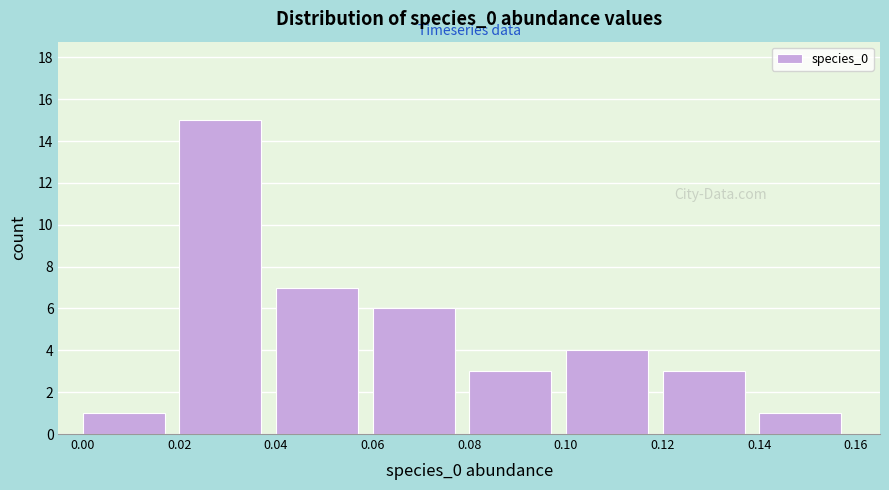

Reading left to right, list every bar in this chart as the range it spans on the x-axis followed by its height. The values are not printed on the chart, so give them approximately, as read against the axis.

0.00 to 0.02: 1
0.02 to 0.04: 15
0.04 to 0.06: 7
0.06 to 0.08: 6
0.08 to 0.10: 3
0.10 to 0.12: 4
0.12 to 0.14: 3
0.14 to 0.16: 1